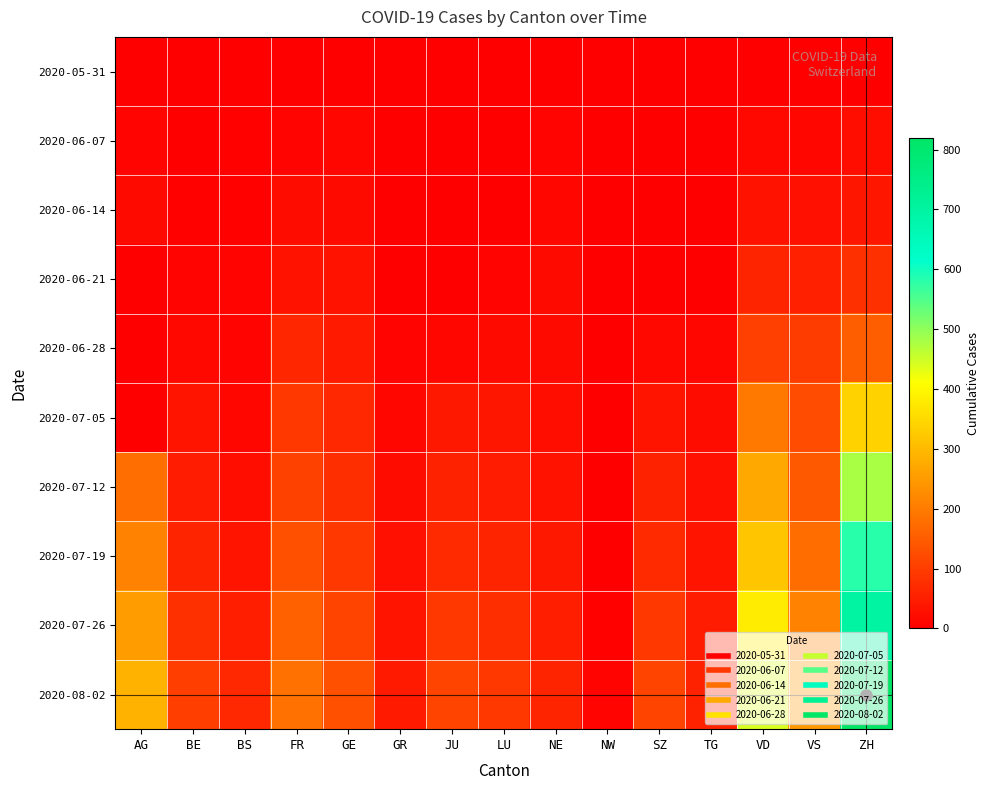

At which category does the chart reach its peak across all series?

ZH